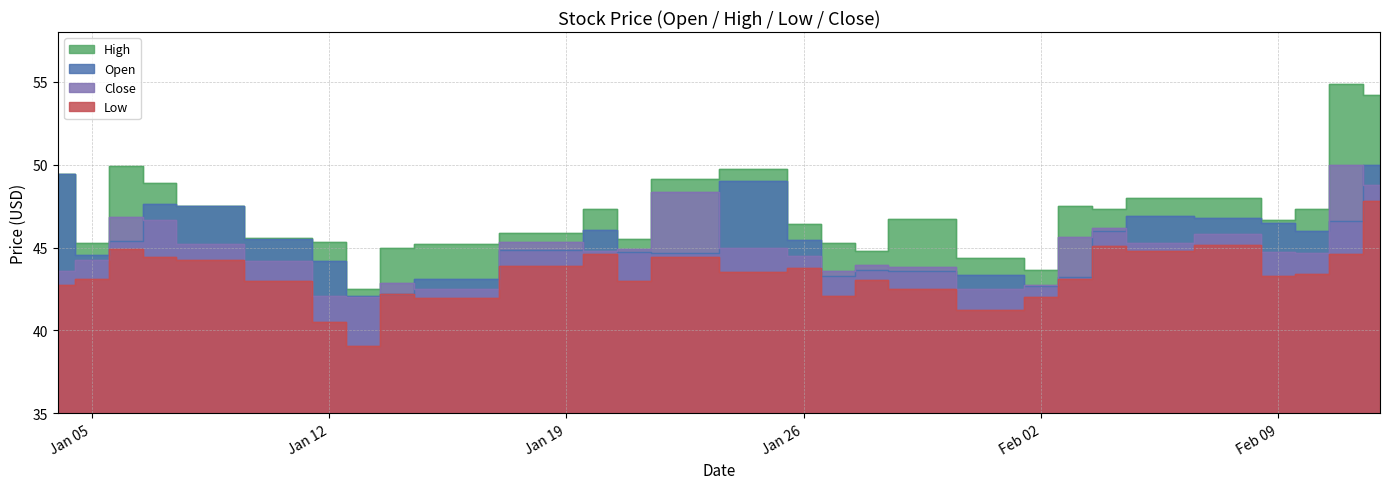

Is it true that High equals 26.8 at 2021-01-07?

False